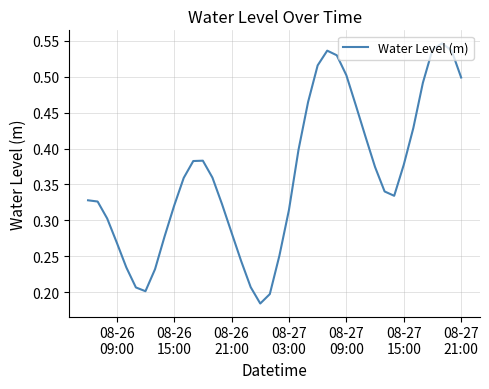

Is this an area chart (filled region under the line)?

No